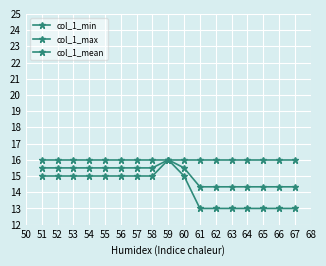

How many lines are shown in the chart?

3